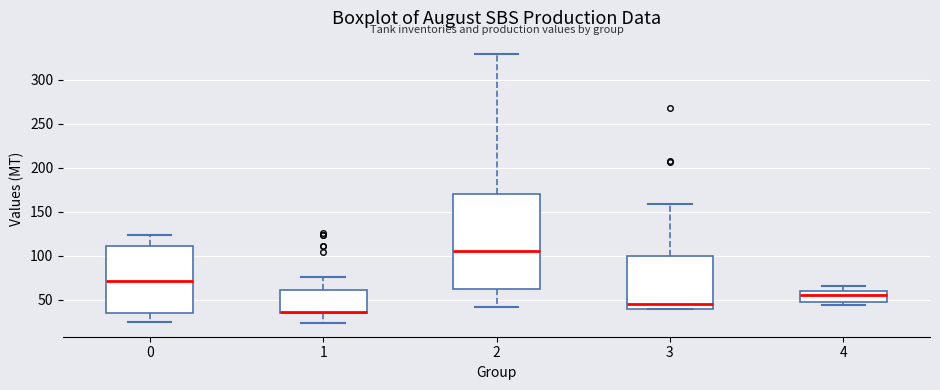

Where does the upper whisker of the box at x = 1 end on the y-axis? The values are not printed on the chart, so give them approximately, as read against the axis.

75